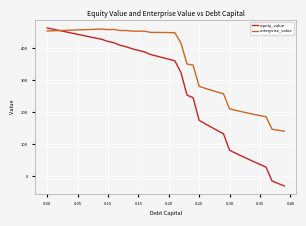

Which series has the largest range (max minus min)?

equity_value